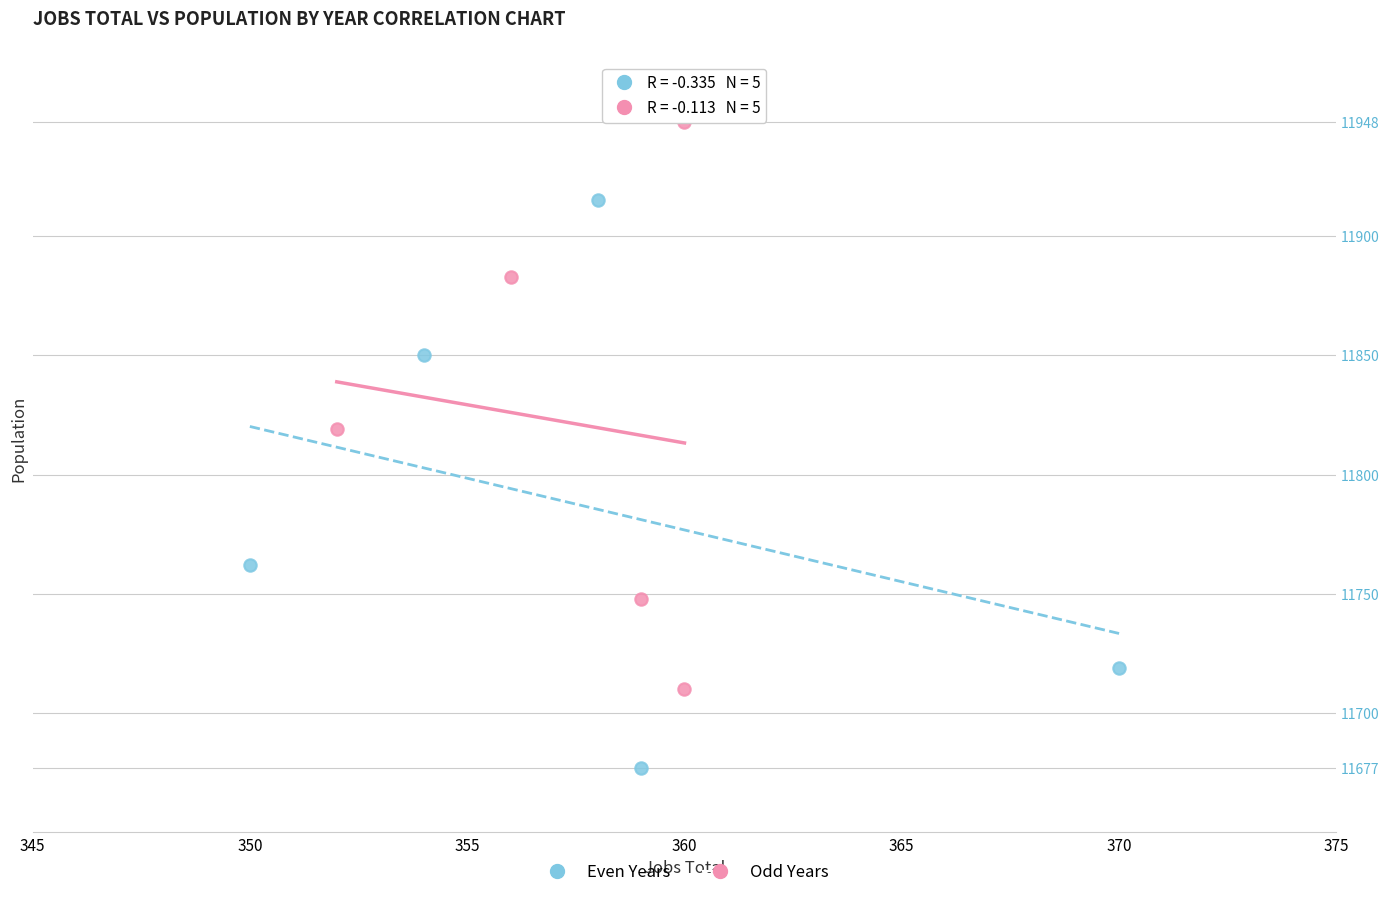

Which series contains the highest Y value?

Odd Years